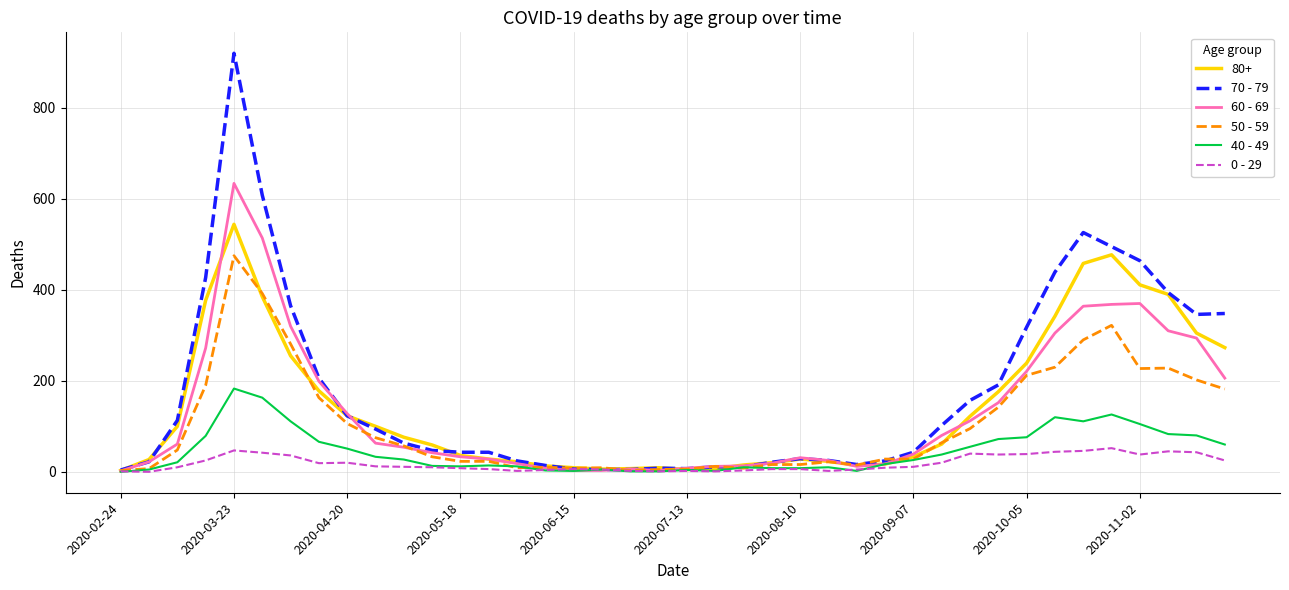

Rank the series by their maximum value, from highest to lowest.

70 - 79, 60 - 69, 80+, 50 - 59, 40 - 49, 0 - 29